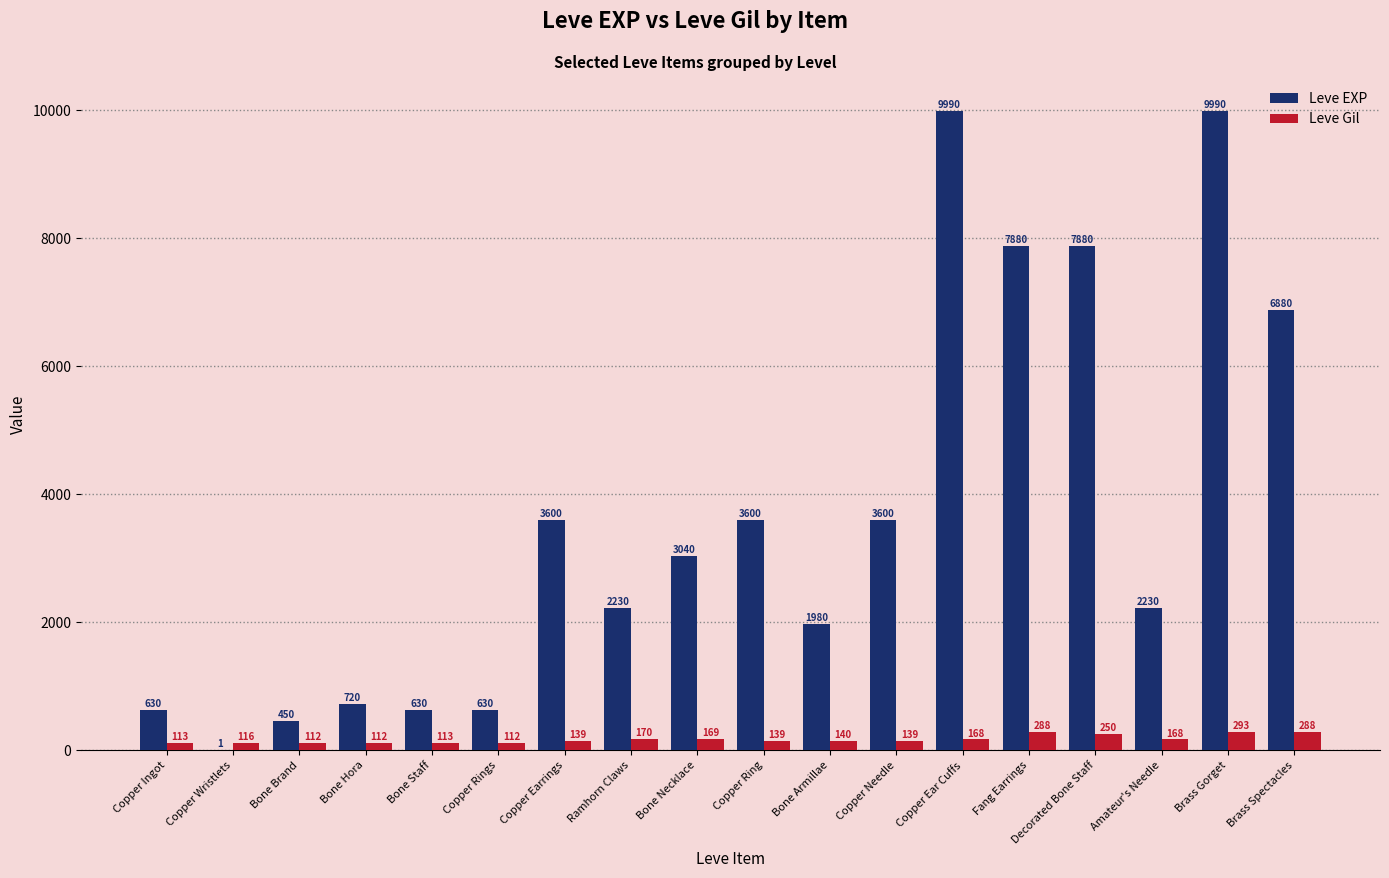

Are the bars grouped side by side (vs. stacked)?

Yes